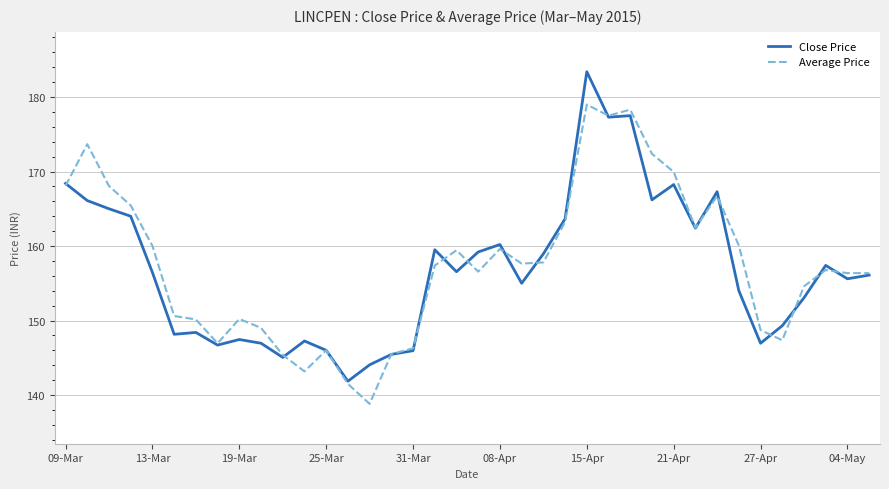

What are all the series names shown in the legend?

Close Price, Average Price